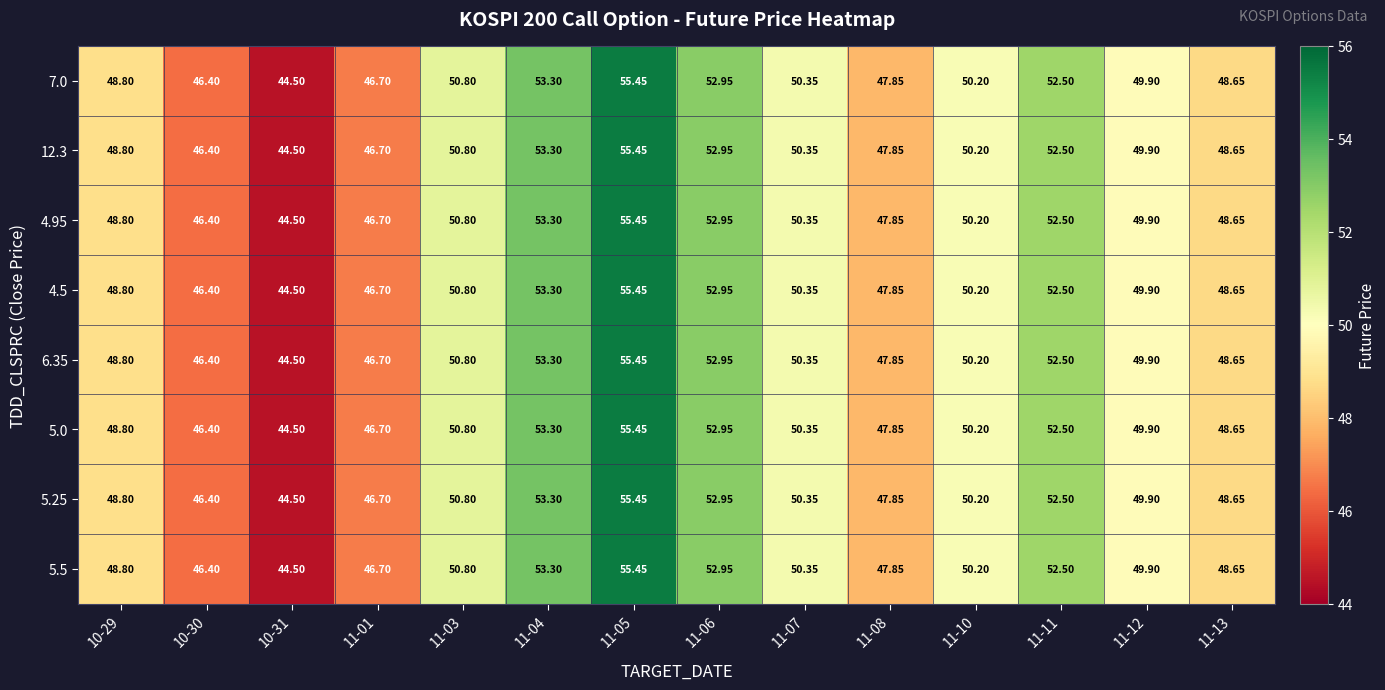

Is the value of 5.25 at 11-10 greater than the value of 4.5 at 11-05?

No